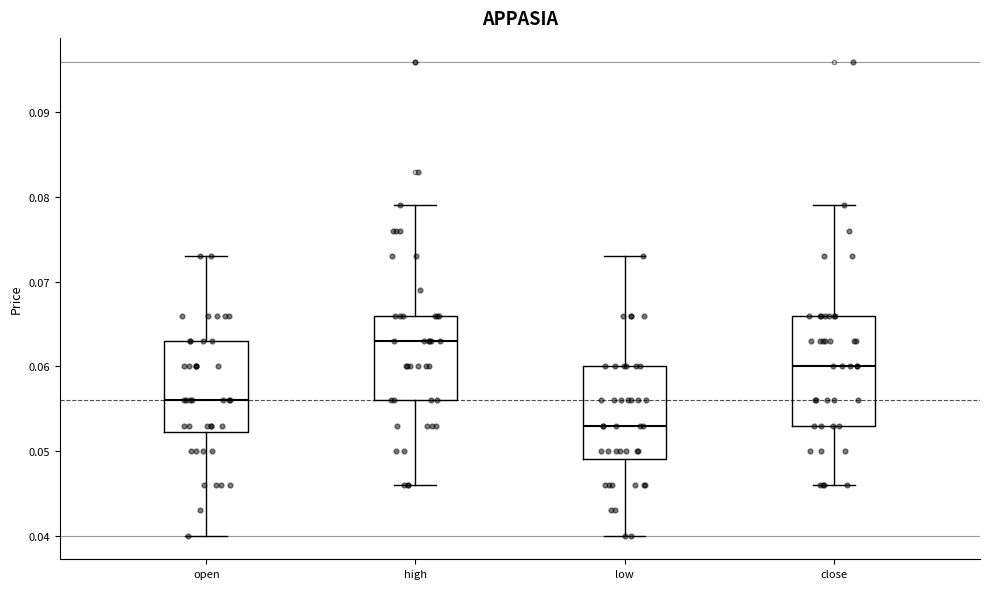

Which box has the highest median line?

high